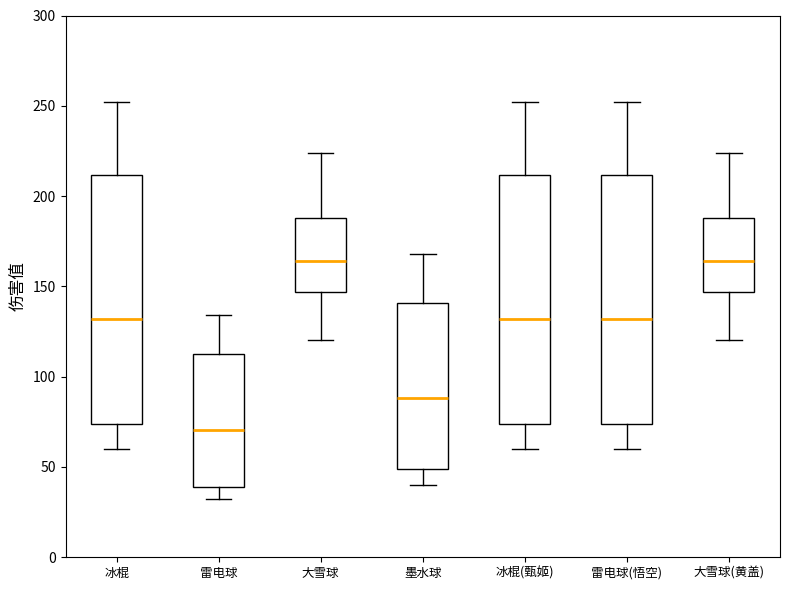

Where does the lower whisker of the box for 冰棍(甄姬) end on the y-axis? The values are not printed on the chart, so give them approximately, as read against the axis.

60